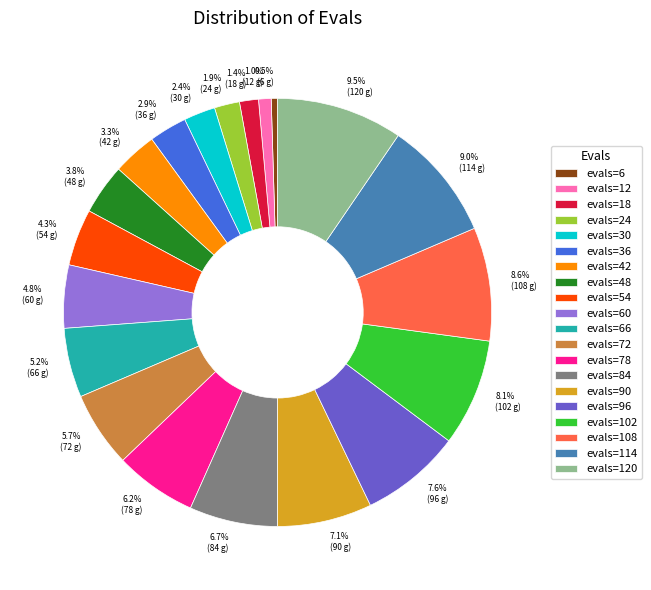

What is the ratio of the value at evals=114 to the value at evals=66?

1.7